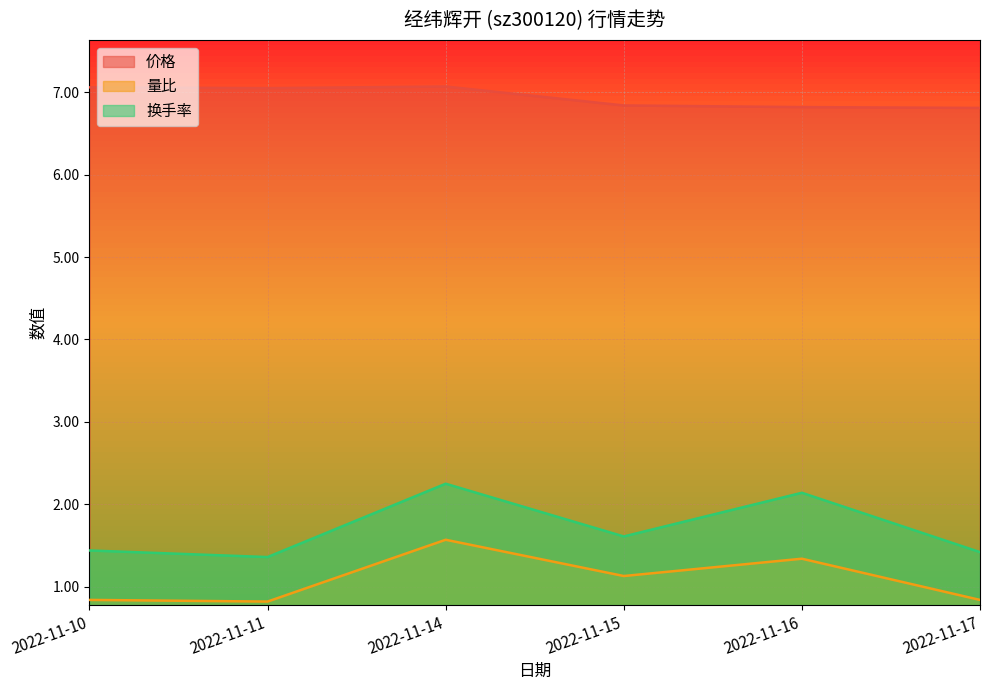

Does the chart display data point markers on the line(s)?

No